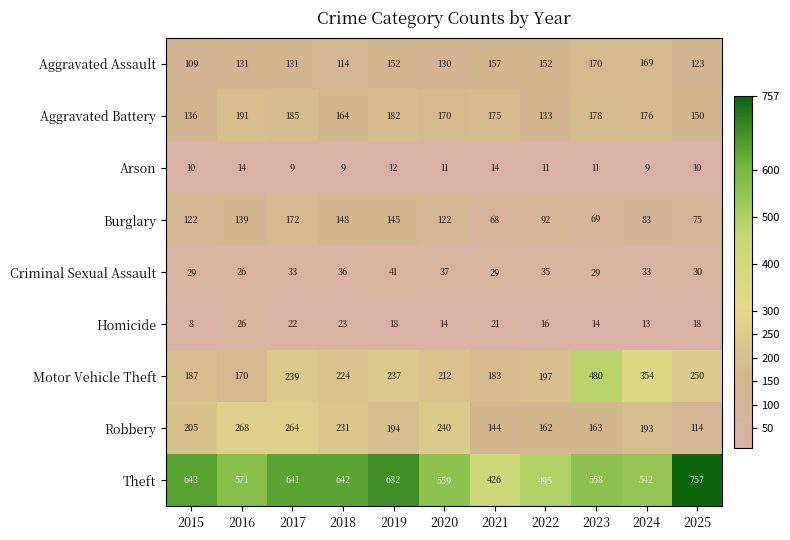

List the series in order of their peak value, highest first.

Theft, Motor Vehicle Theft, Robbery, Aggravated Battery, Burglary, Aggravated Assault, Criminal Sexual Assault, Homicide, Arson